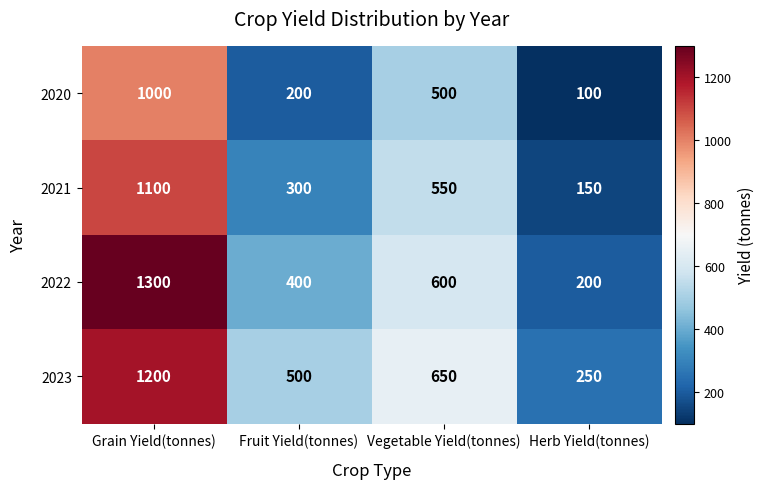

At which label does 2023 reach its peak?

Grain Yield(tonnes)